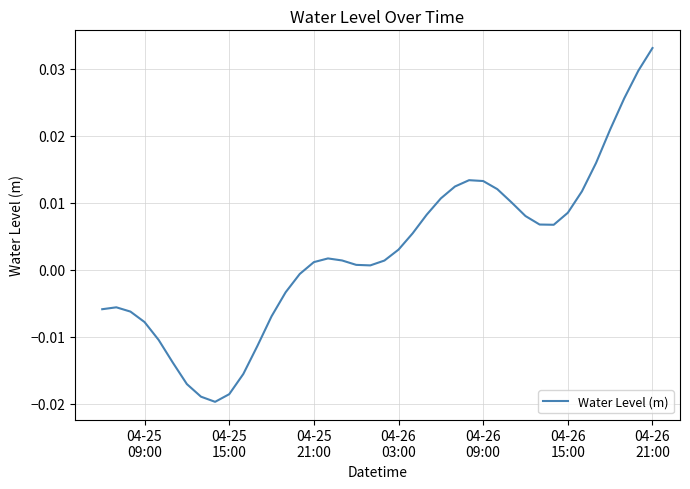

How many values are below zero?

15